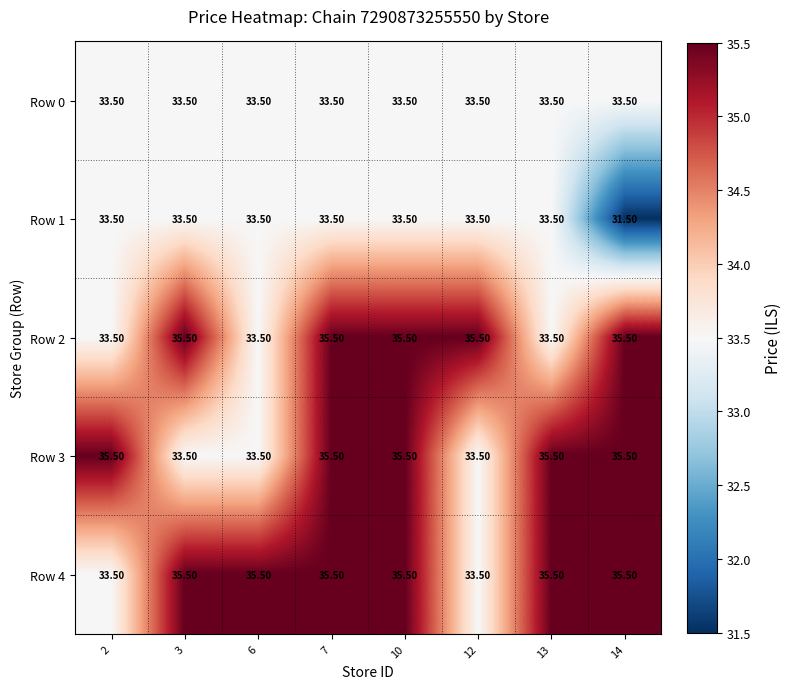

Which series changed the most between 3 and 6?

Row 2